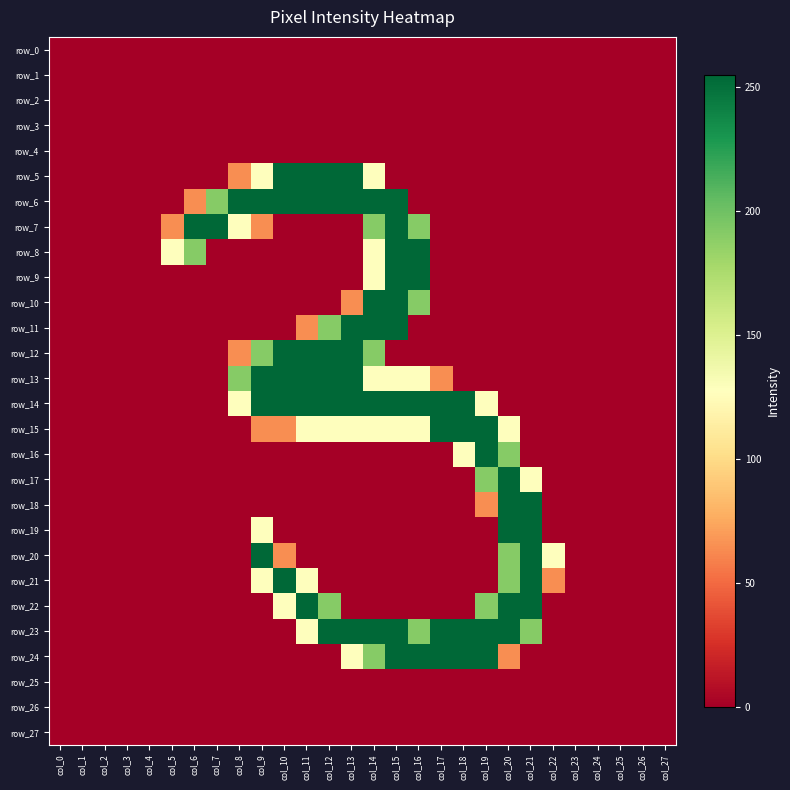

True or false: row_4 has a value of 0 at col_13.

True